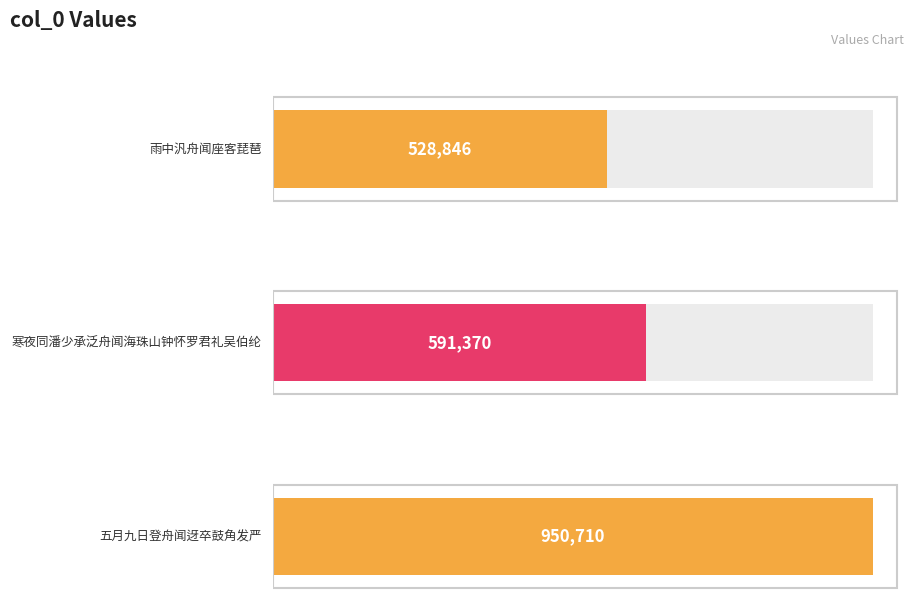

What is the maximum value shown in the chart?

950710